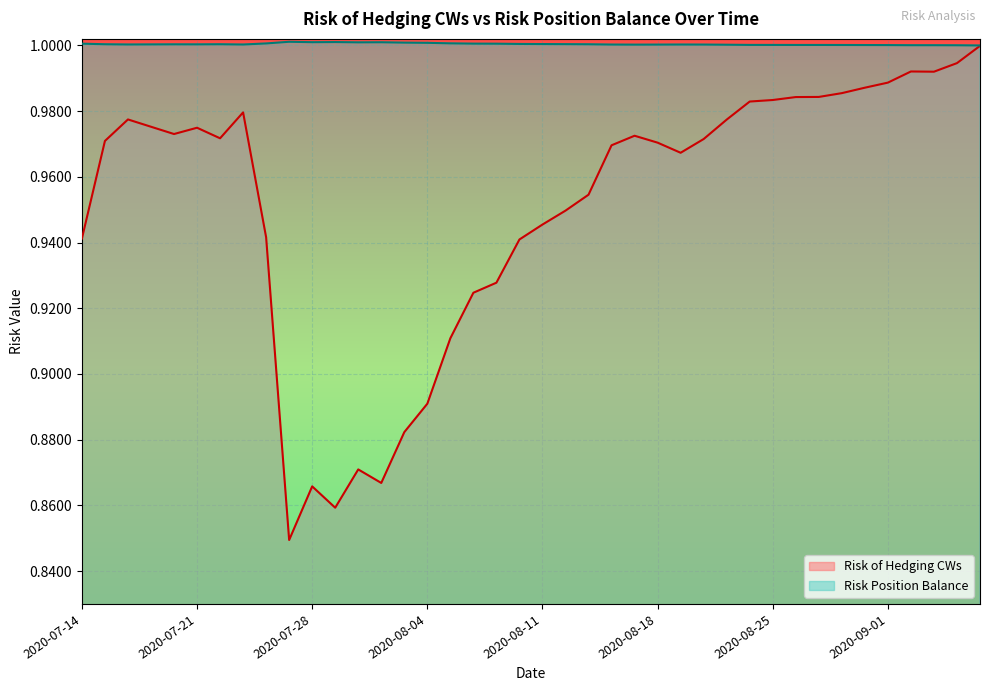

In Risk Position Balance, how many points are higher than both neighbors (excluding endpoints)?

7